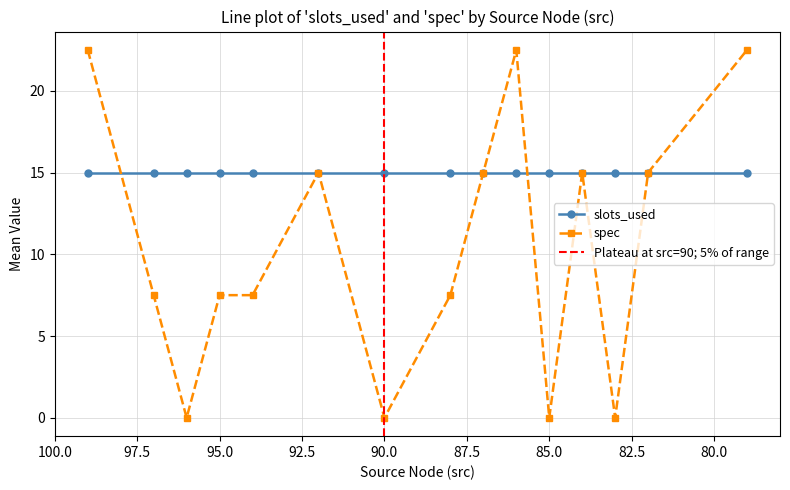

What are all the series names shown in the legend?

slots_used, spec